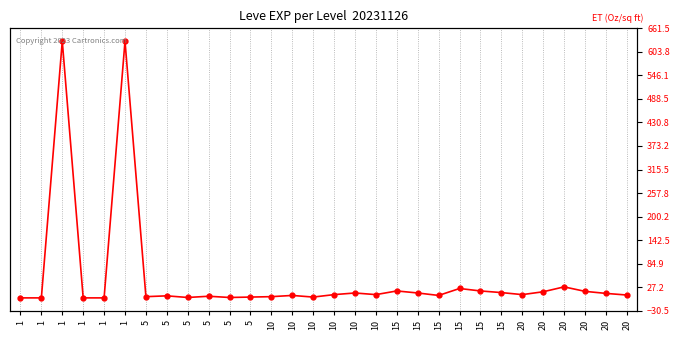

What is the maximum value shown in the chart?

630